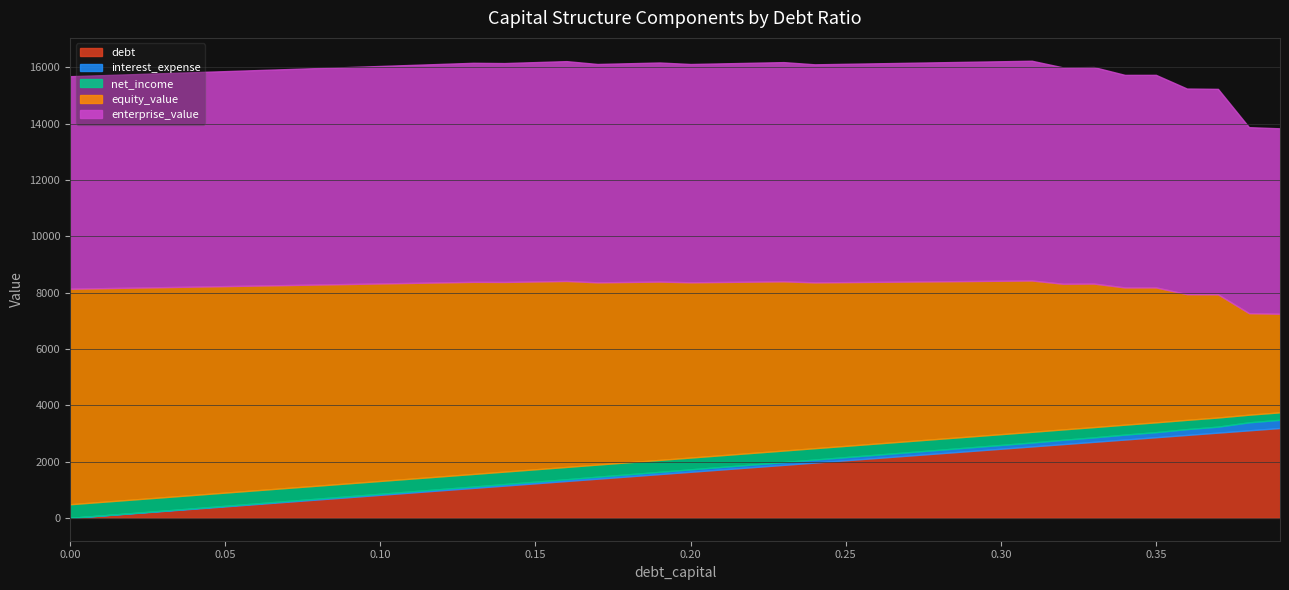

What is the label of the 24th point from the right?

0.16